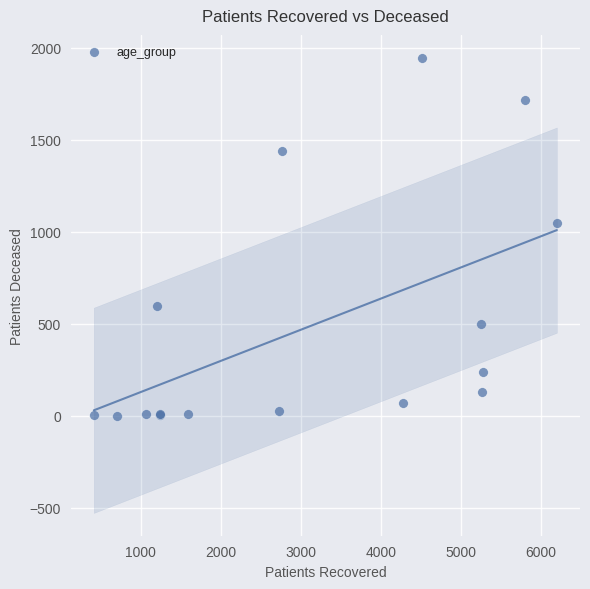

What Y value in the scatter plot is closest to 974?

1048